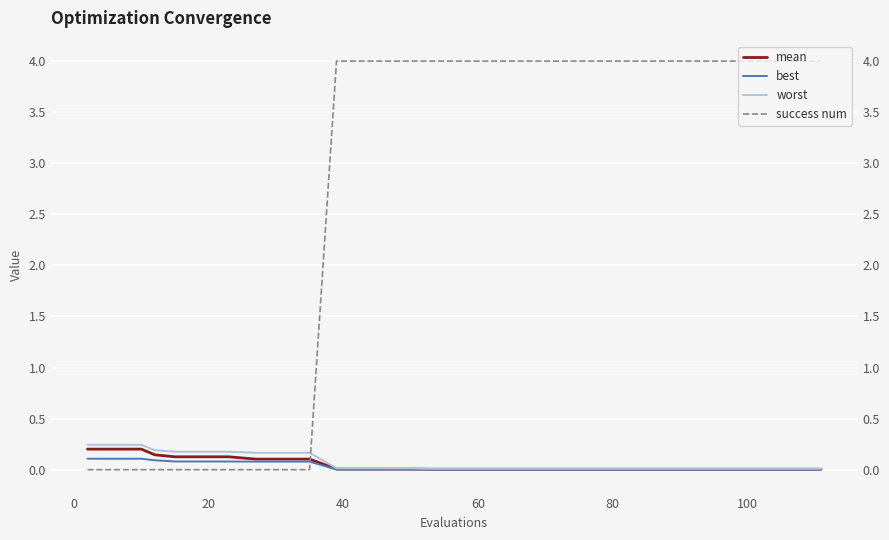

What are all the series names shown in the legend?

mean, best, worst, success num